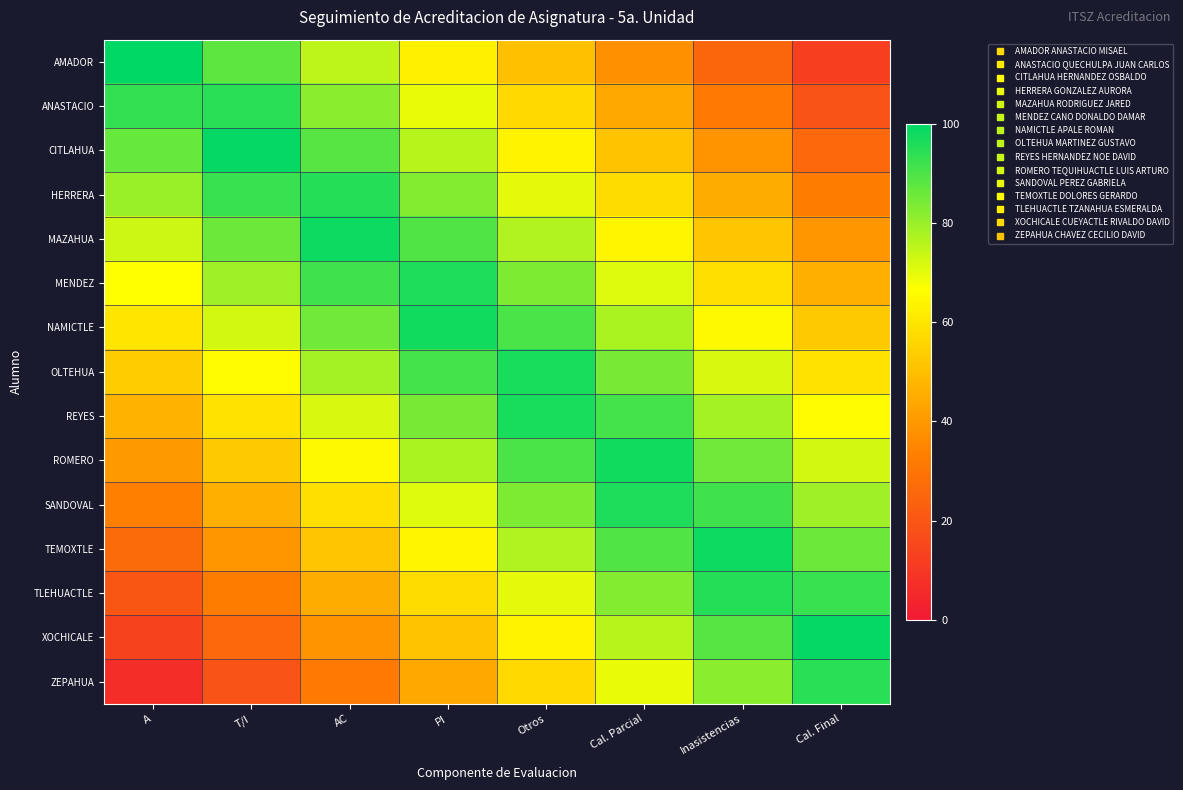

At which category is the sum across all series the highest?

Otros